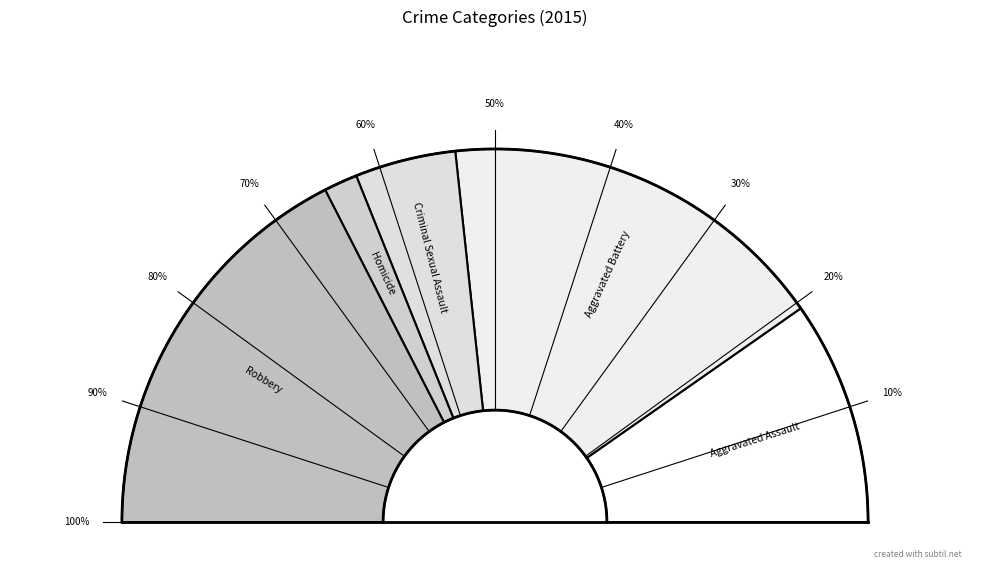

To the nearest percent, what percentage of the pie is Criminal Sexual Assault?

9%